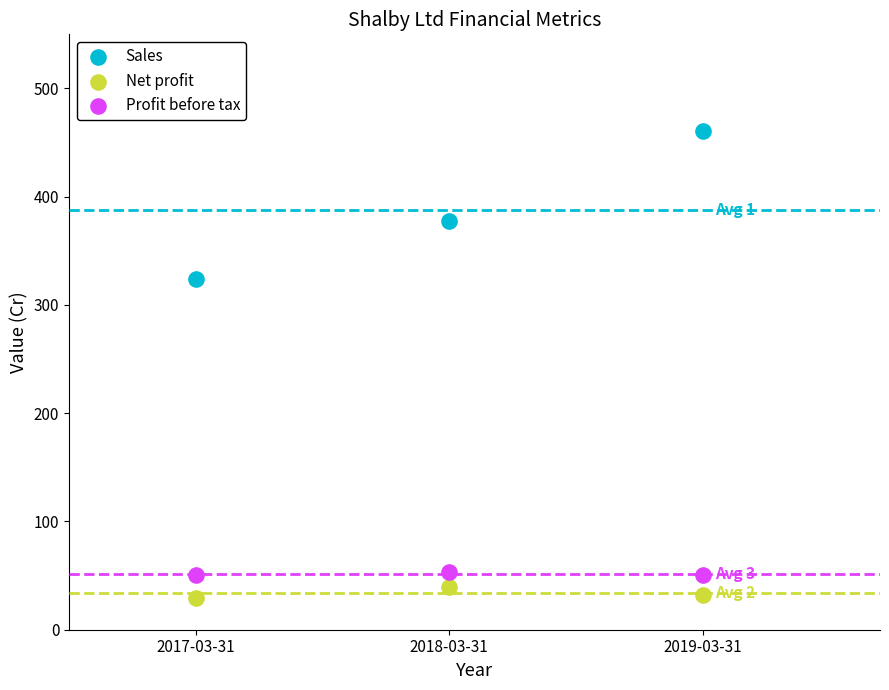

Which series has the largest Y range (max minus min)?

Sales